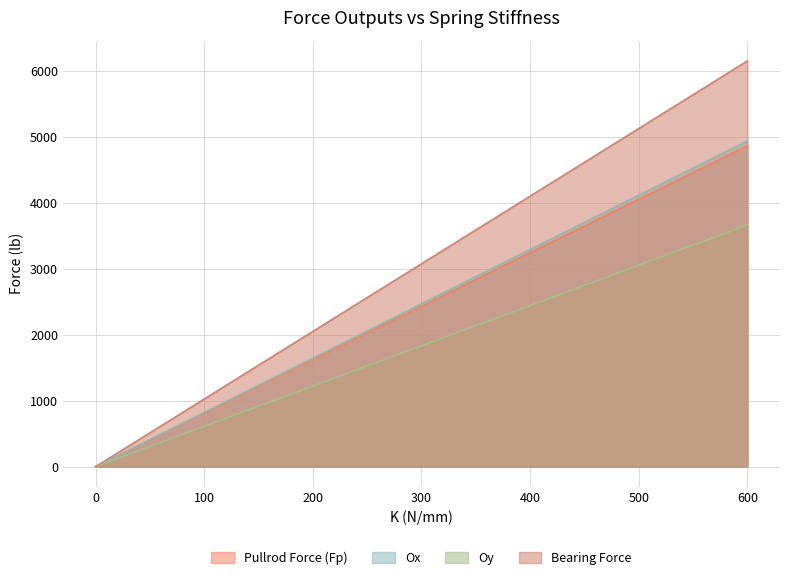

What value does the Bearing Force series have at 100?

1026.7